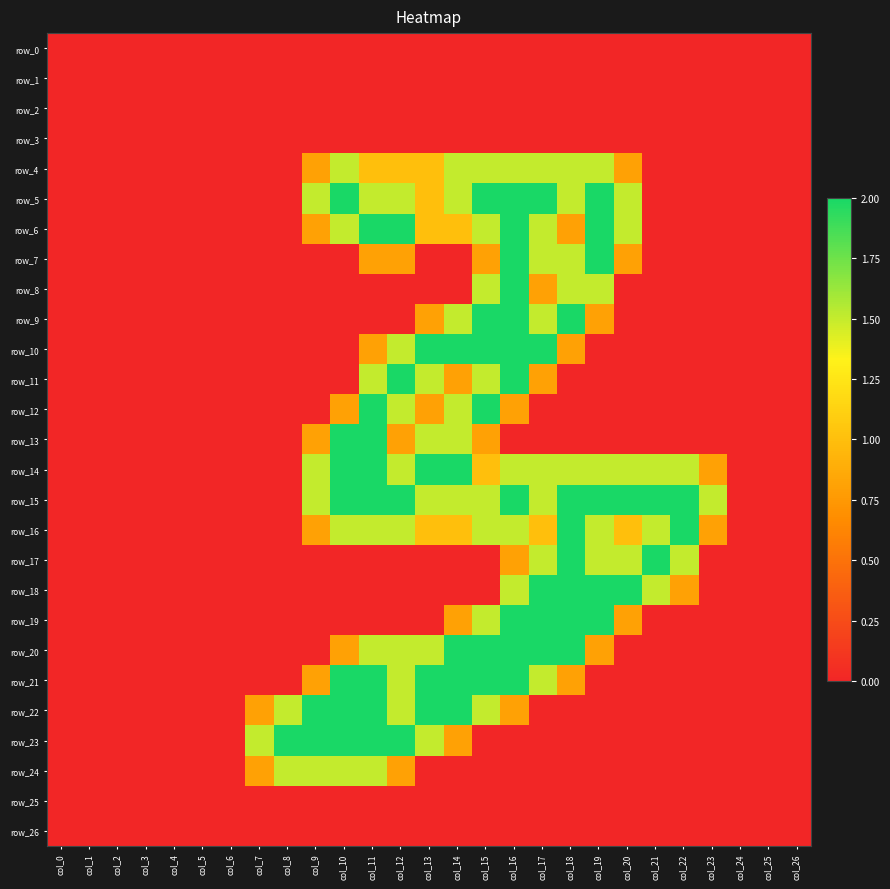

True or false: row_13 has a value of 1.3 at col_1.

False